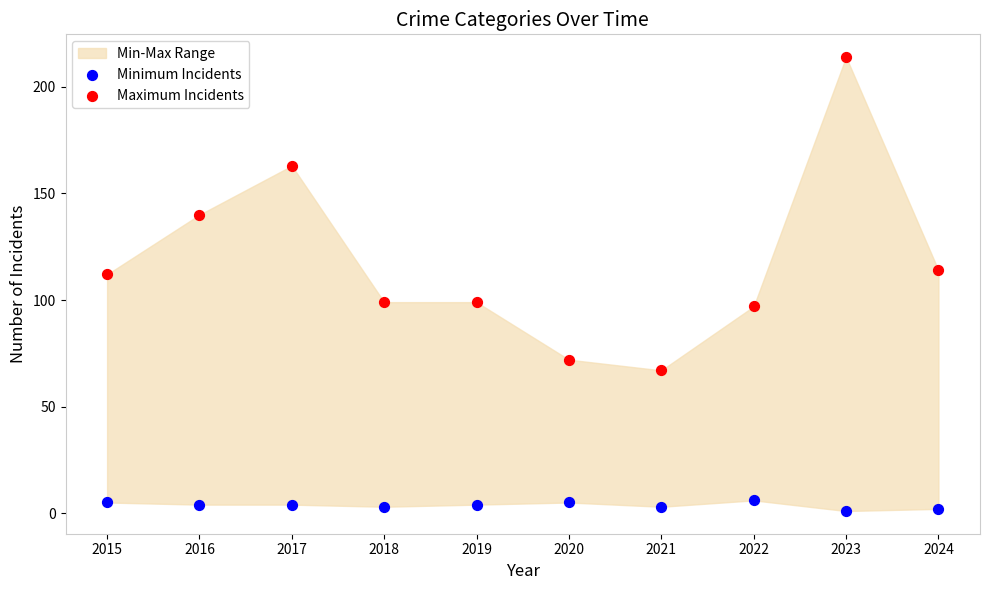

Which series has the largest Y range (max minus min)?

Maximum Incidents